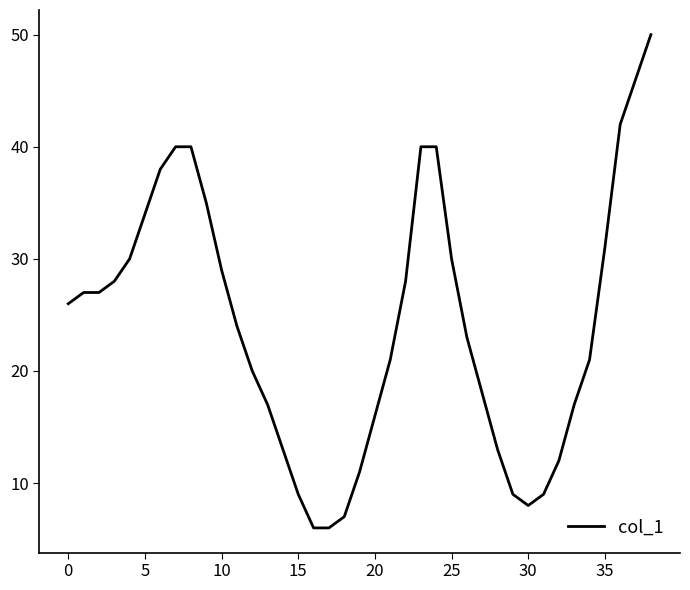

What is the difference between the second highest and second lowest values?

40